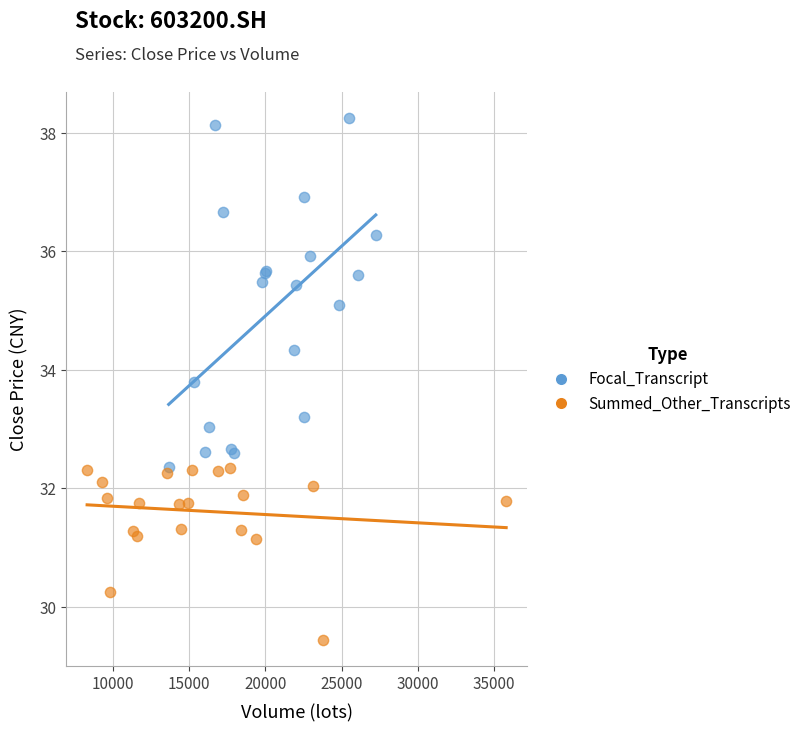

Which series has the widest spread of Y values?

Focal_Transcript